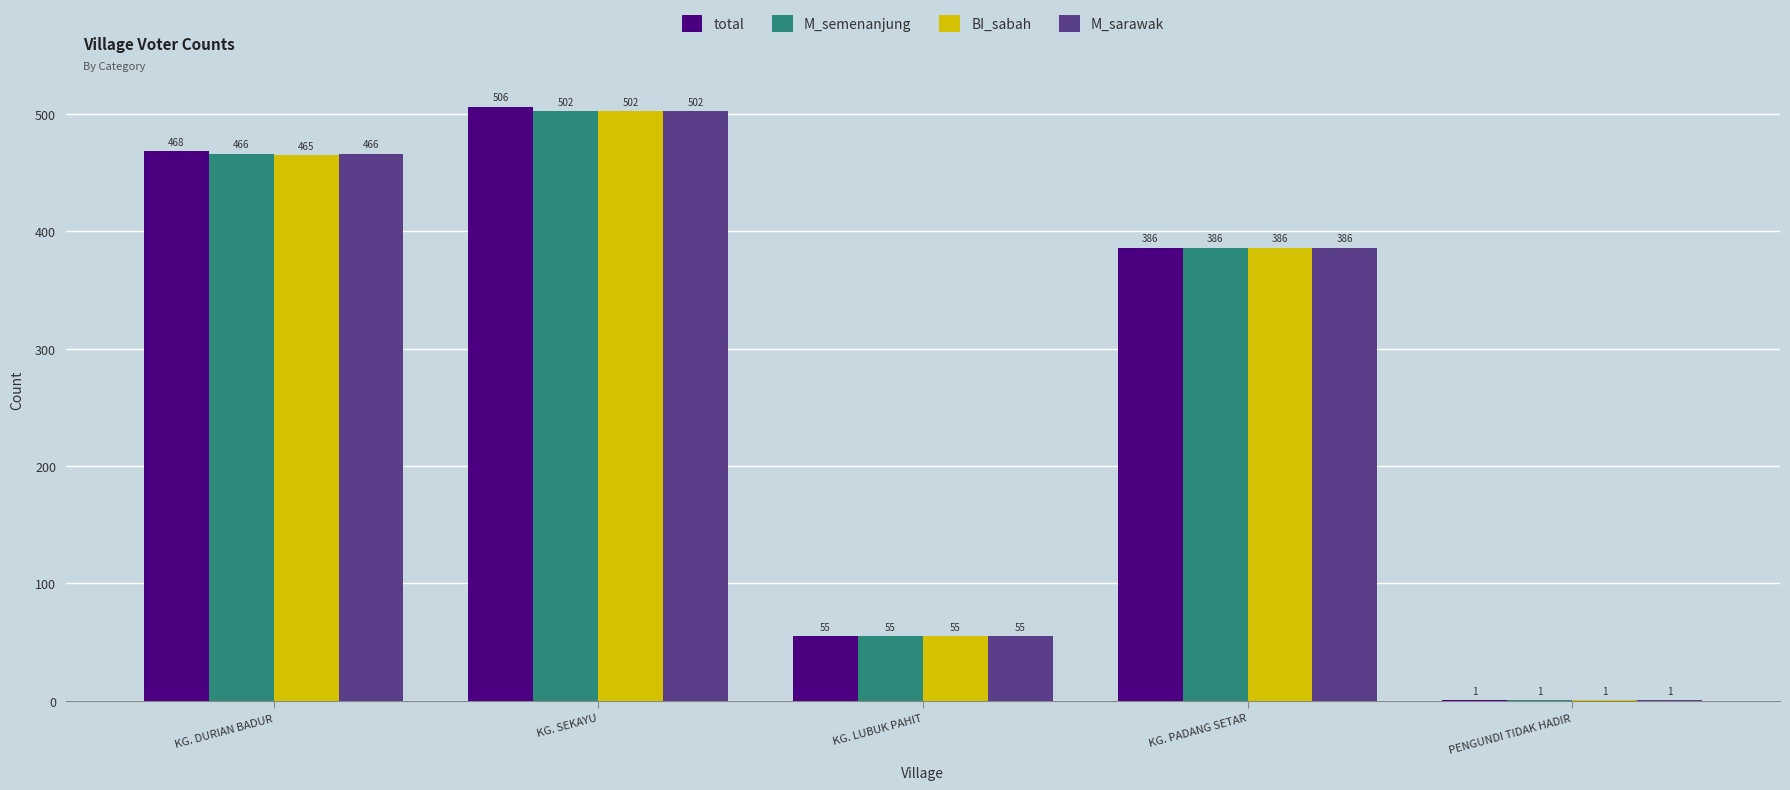

Is it true that total equals 468 at KG. DURIAN BADUR?

True